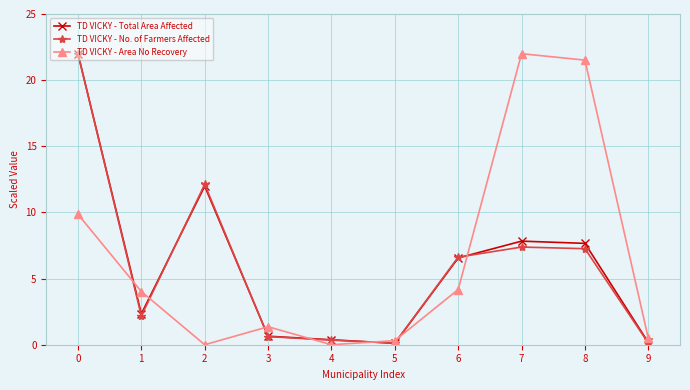

What is the total value across all series at 2?

24.1